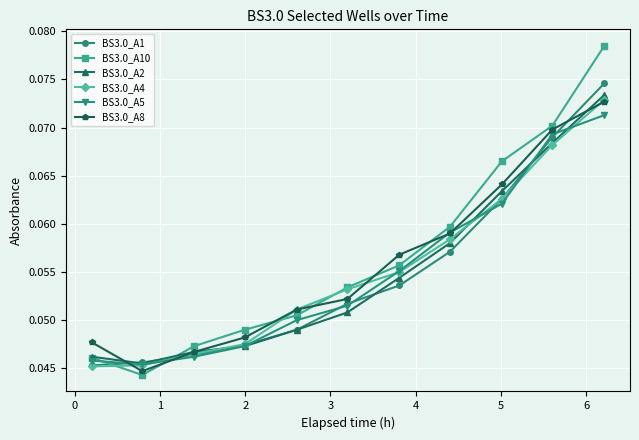

At how many categories does at least one series exceed 0?

11